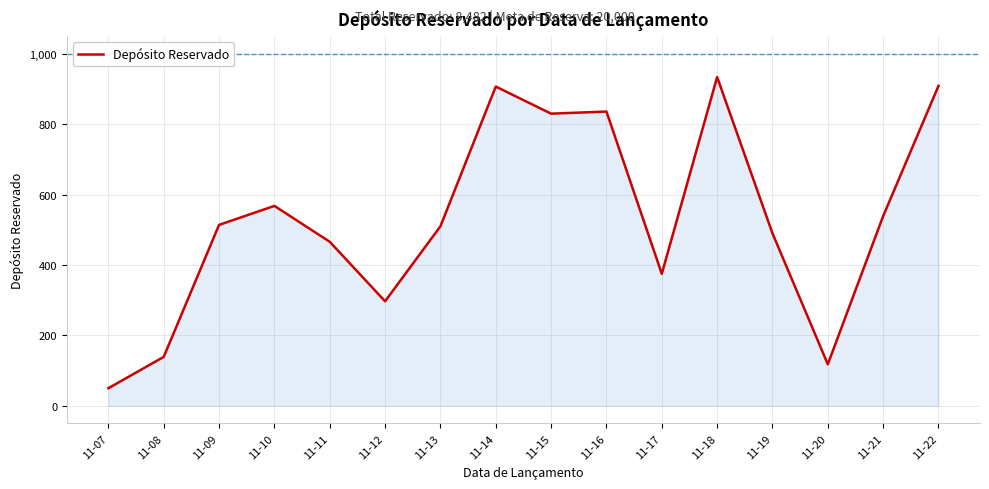

What is the maximum value for Depósito Reservado?

934